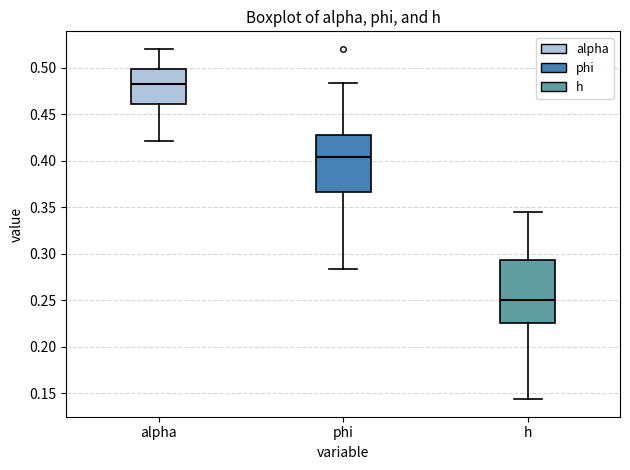

Reading left to right, read every box against the y-axis: the position of its median line, the range the box covers, and the ends of its whiskers. The values are not printed on the chart, so give them approximately, as read against the axis.

alpha: median 0.485, box 0.460 to 0.500, whiskers 0.420 to 0.520
phi: median 0.405, box 0.365 to 0.425, whiskers 0.285 to 0.485
h: median 0.250, box 0.225 to 0.295, whiskers 0.145 to 0.345